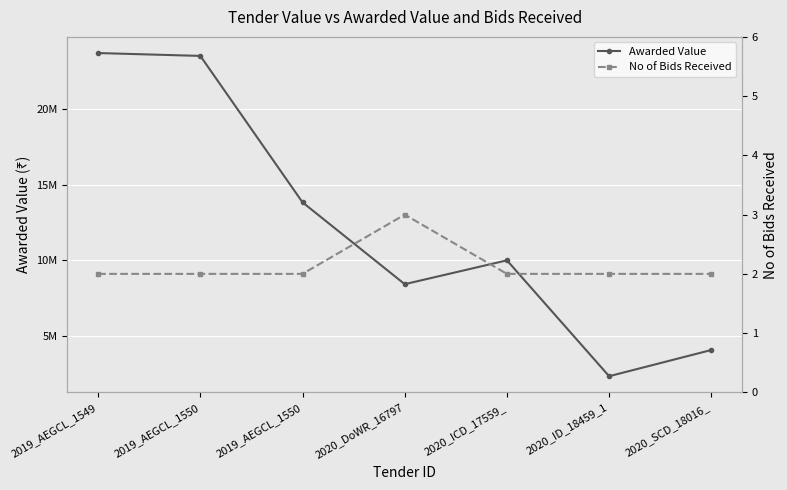

How many interior local valleys does the Awarded Value series have?

2